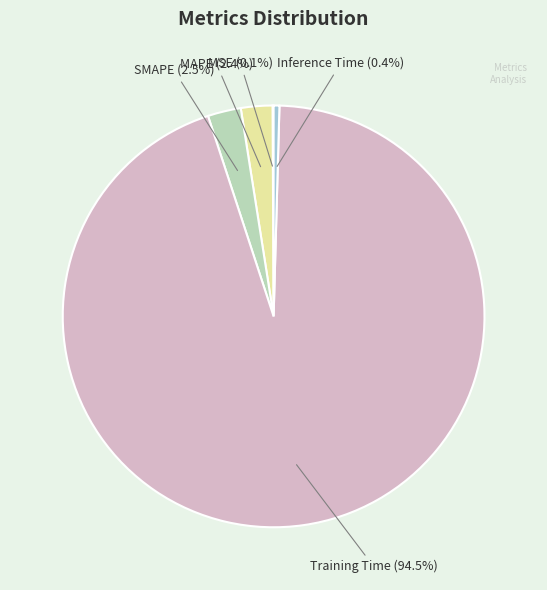

True or false: Inference Time accounts for 0% of the total.

True